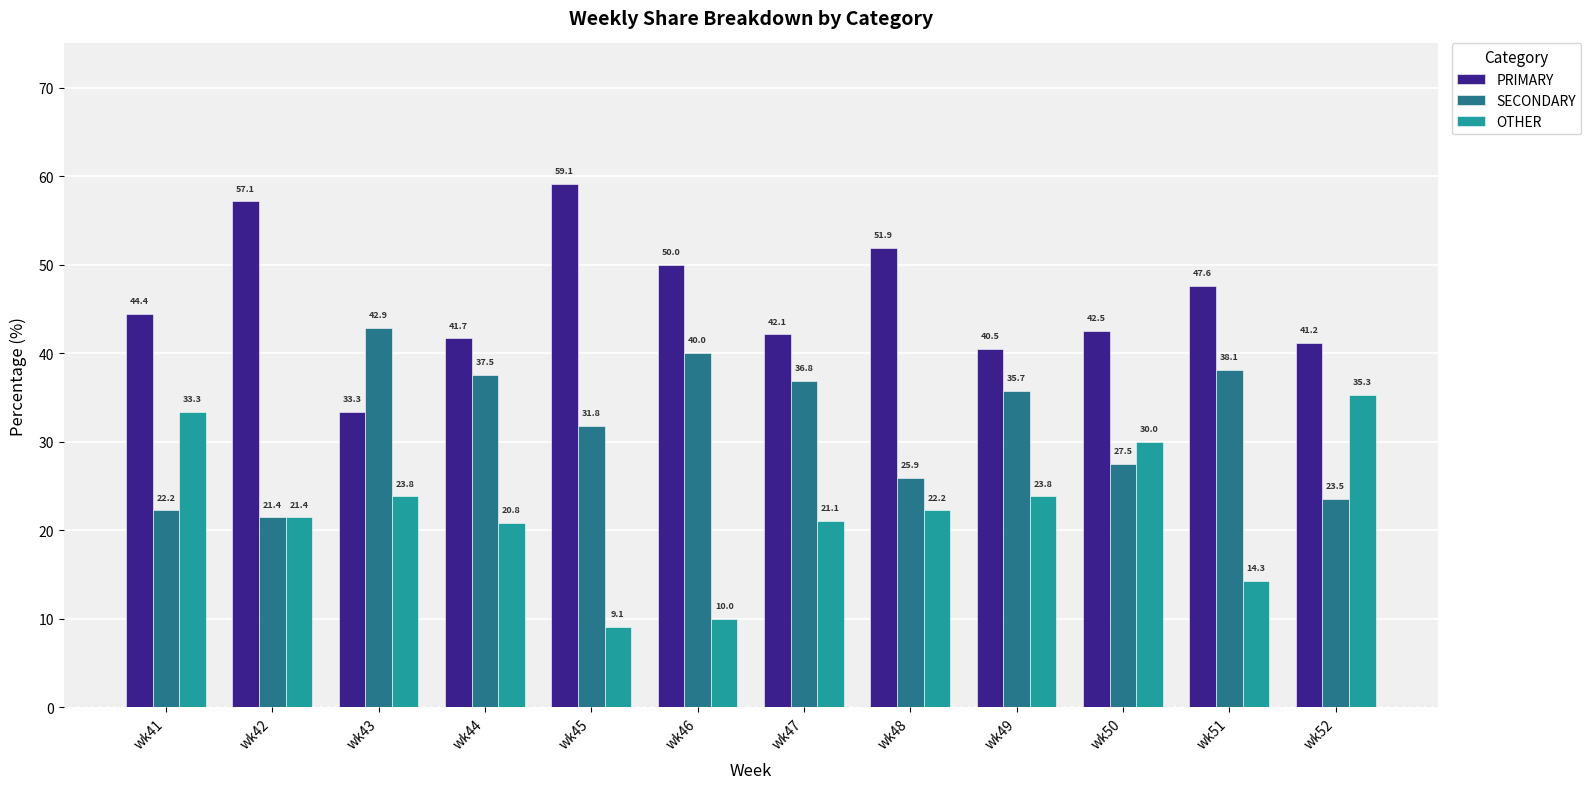

What is the difference between the maximum and second lowest values in the OTHER series?

25.3